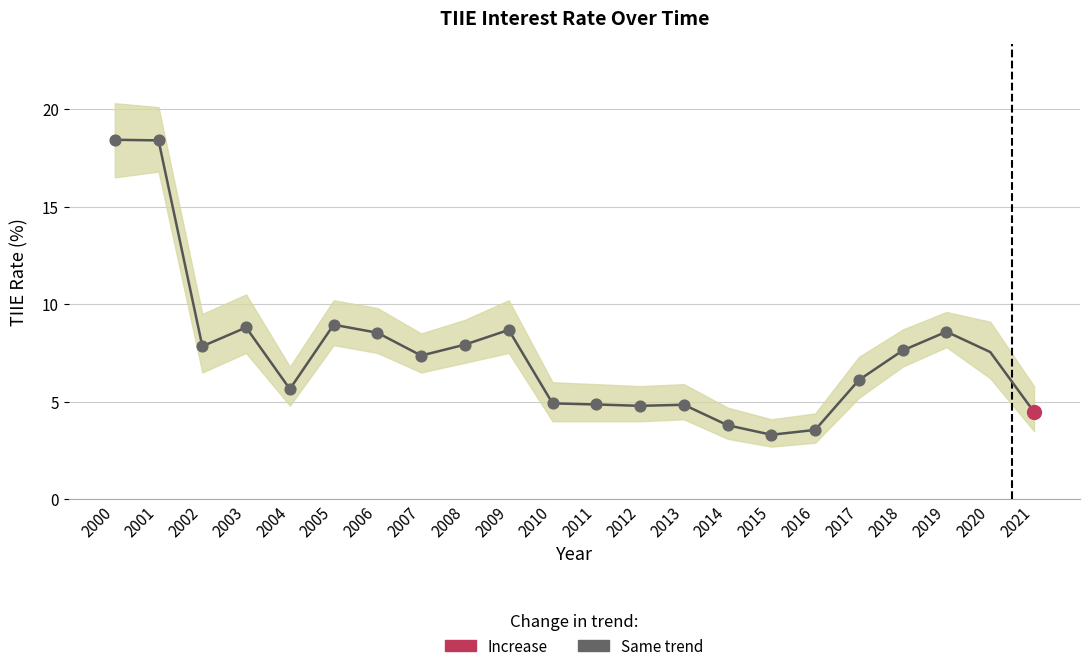

Approximately how many times larger is the value at 2013 compared to 2000?

0.3